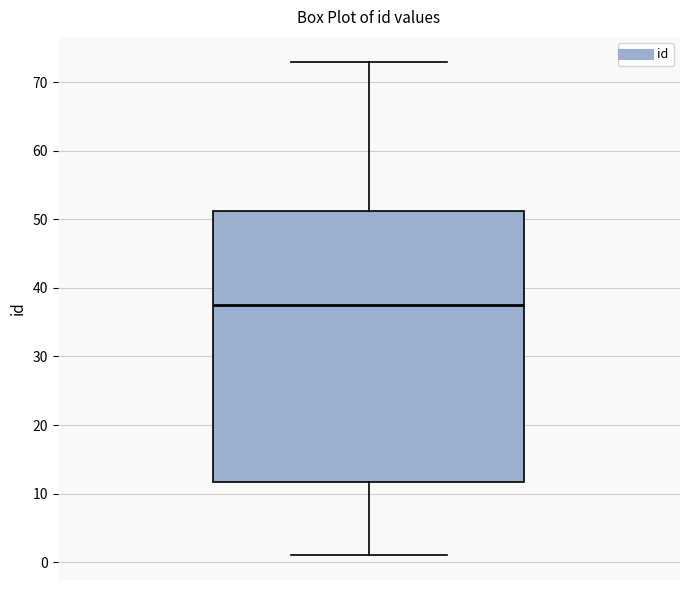

Where does the lower whisker of the box end on the y-axis? The values are not printed on the chart, so give them approximately, as read against the axis.

1